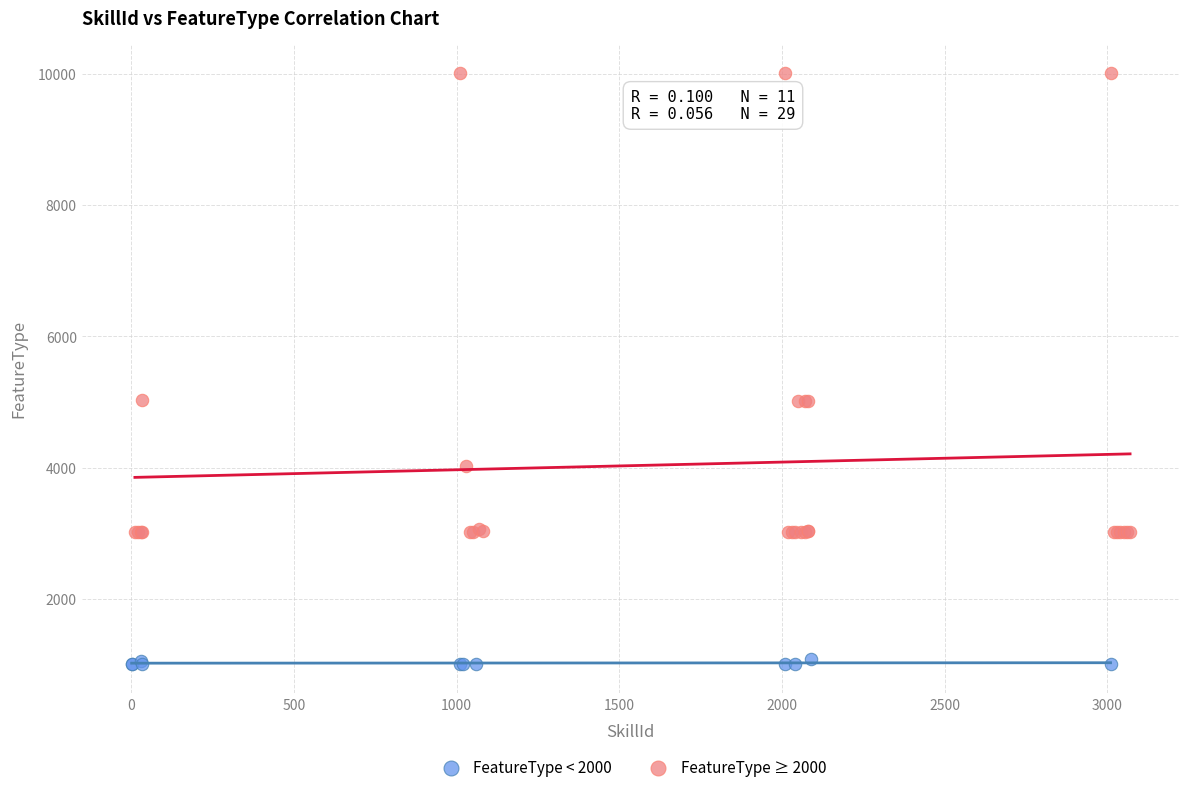

Which series contains the lowest Y value?

FeatureType < 2000